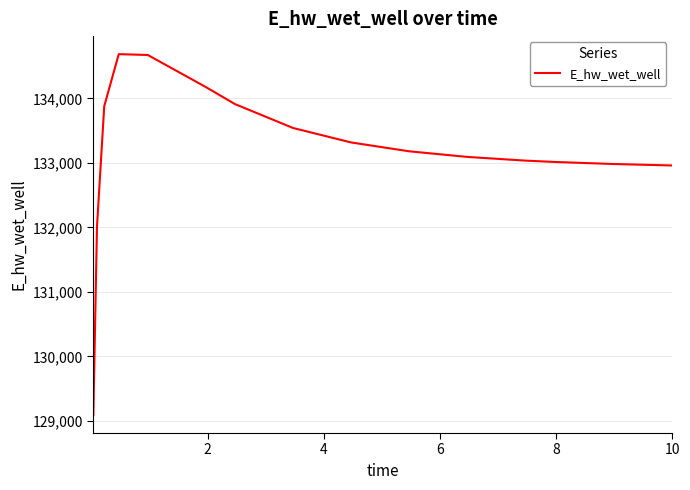

What is the difference between the maximum and minimum values?

5594.4